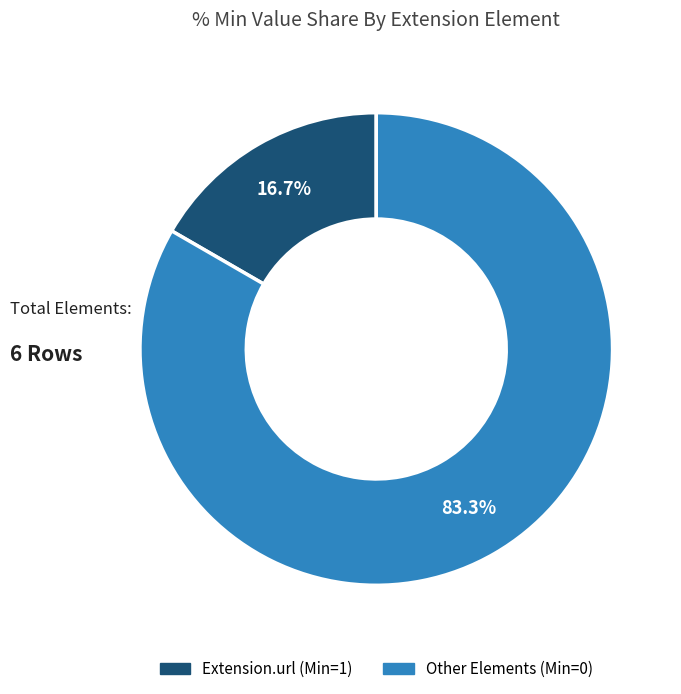

How many slices are in this pie chart?

2